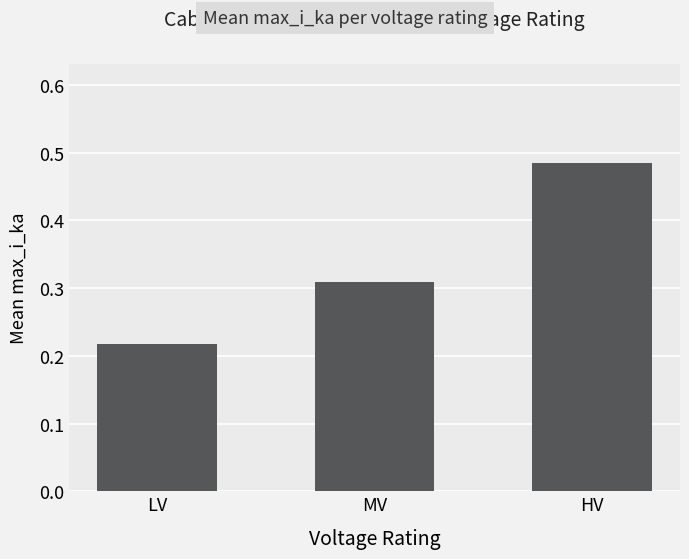

At which label is the value closest to 0?

LV